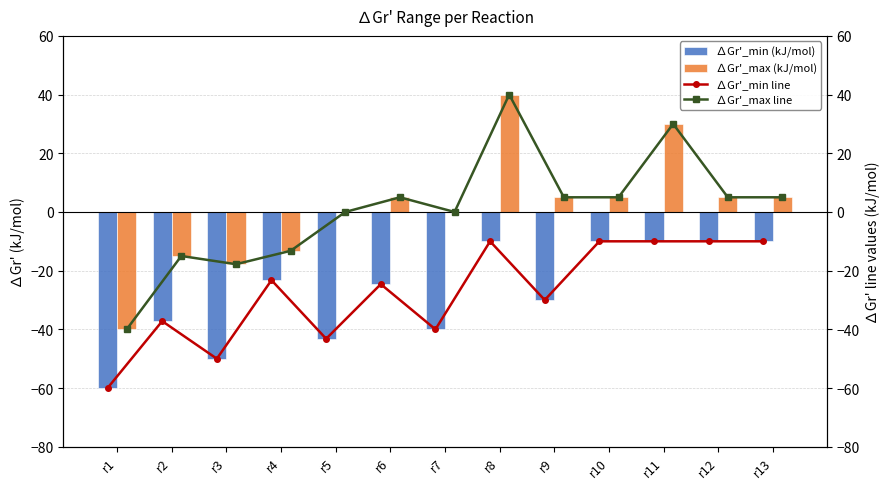

What are all the series names shown in the legend?

∆Gr'_min (kJ/mol), ∆Gr'_max (kJ/mol), ∆Gr'_min line, ∆Gr'_max line